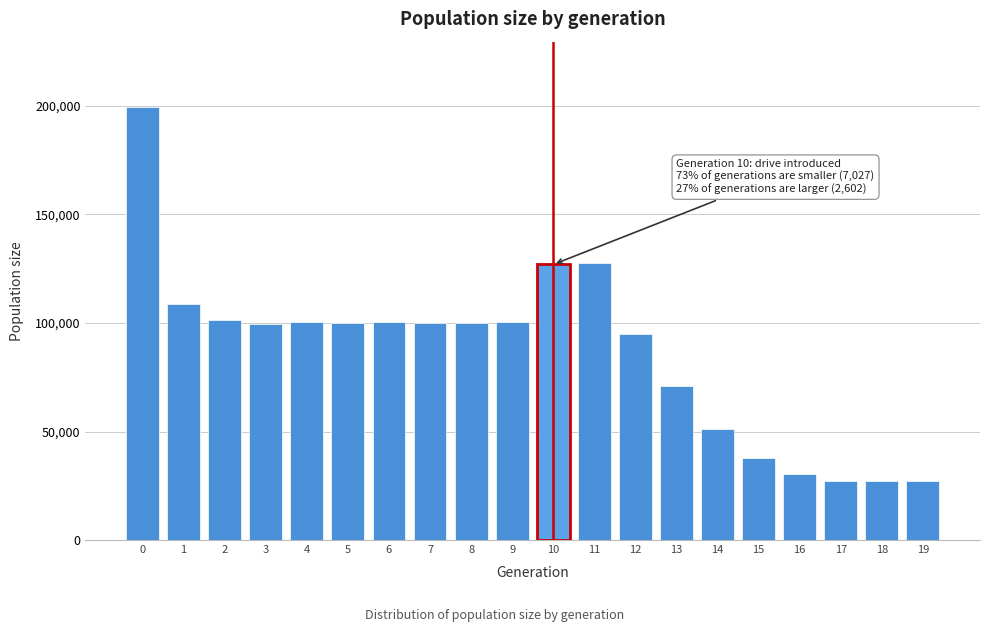

The value at 19 is 27000. True or false?

True